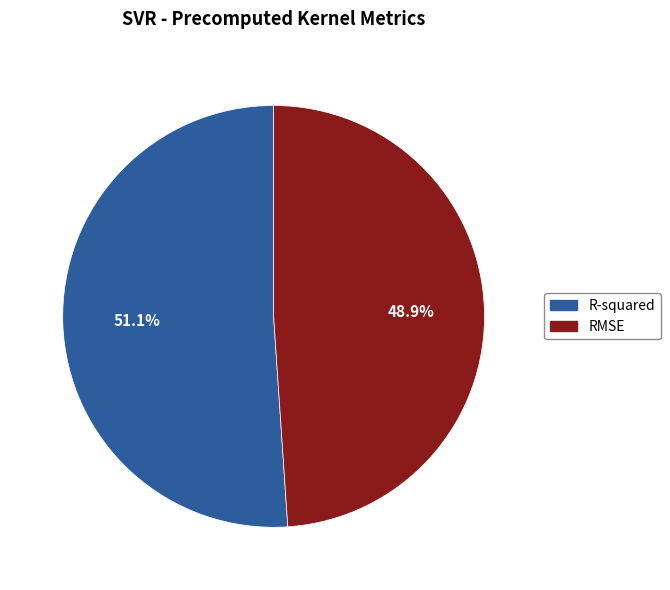

To the nearest percent, what is the combined percentage of RMSE and R-squared?

100%